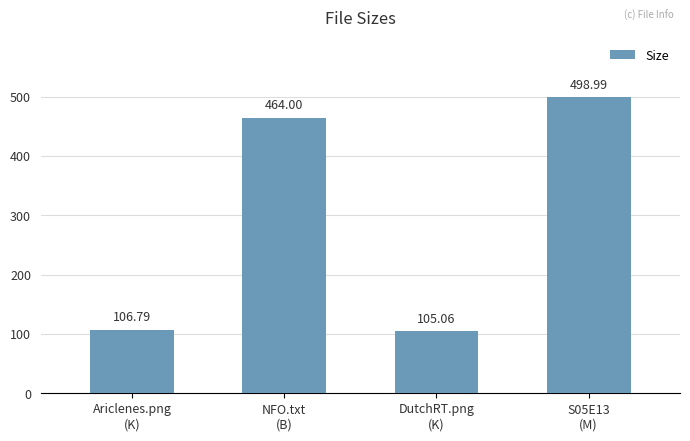

What is the change in value from NFO.txt
(B) to S05E13
(M)?

+35.0